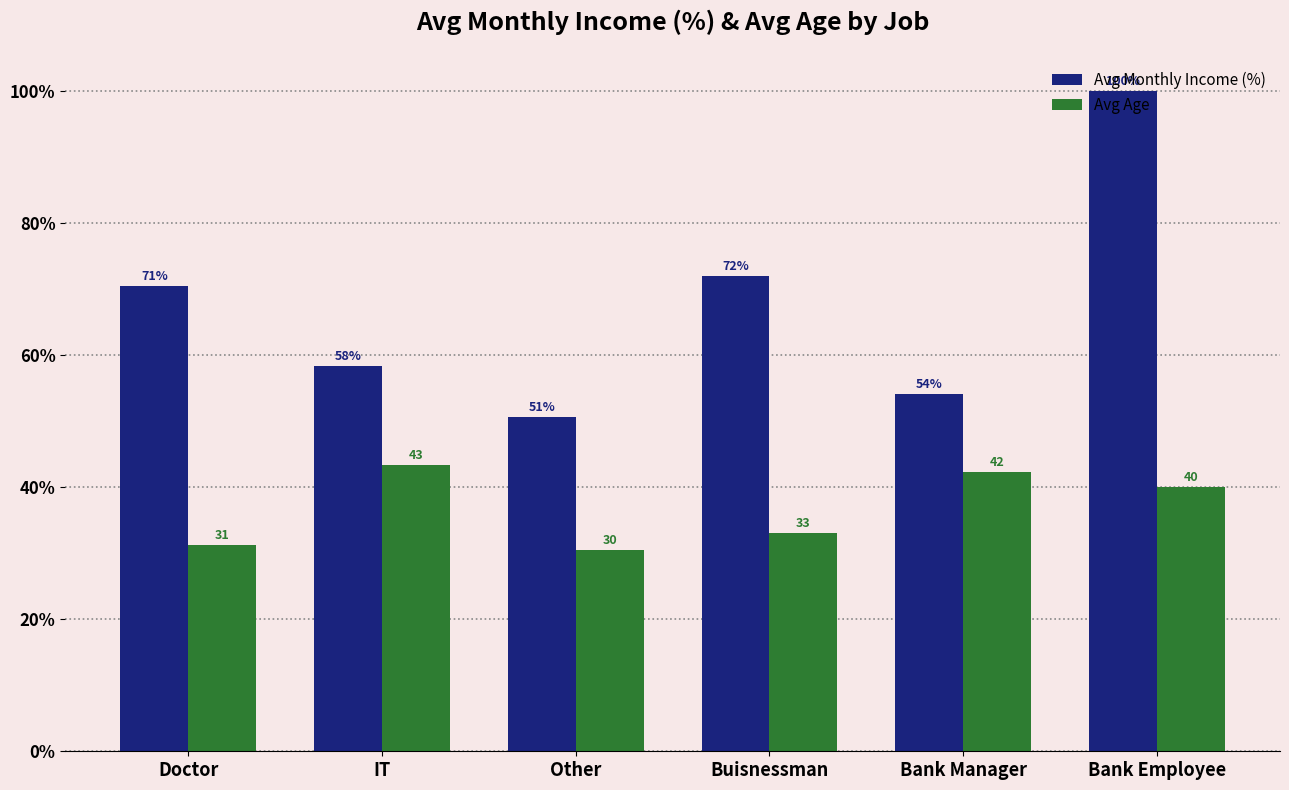

Is it true that Avg Age equals 54.9 at Buisnessman?

False